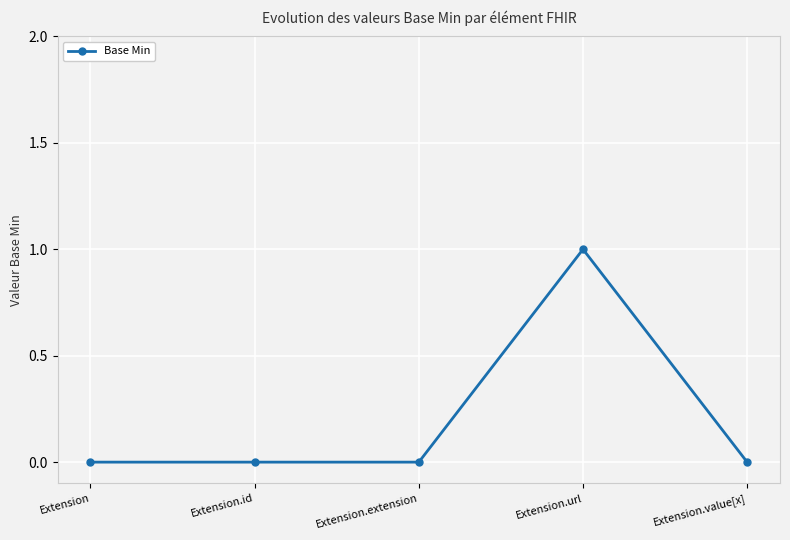

The value at Extension.extension is 0. True or false?

True